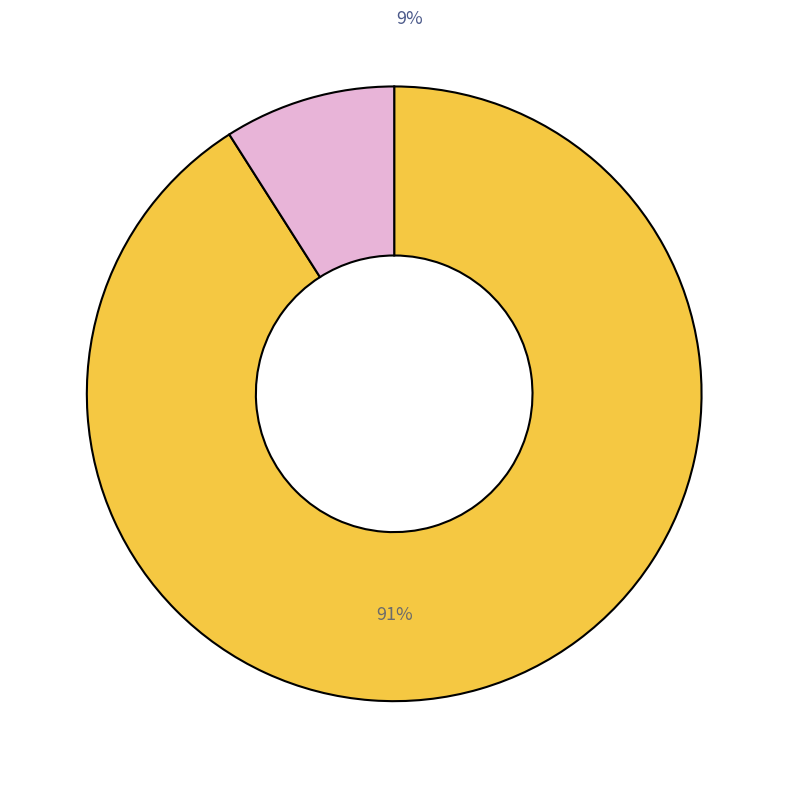

To the nearest percent, what is the difference between the largest and smallest slice percentages?

82%